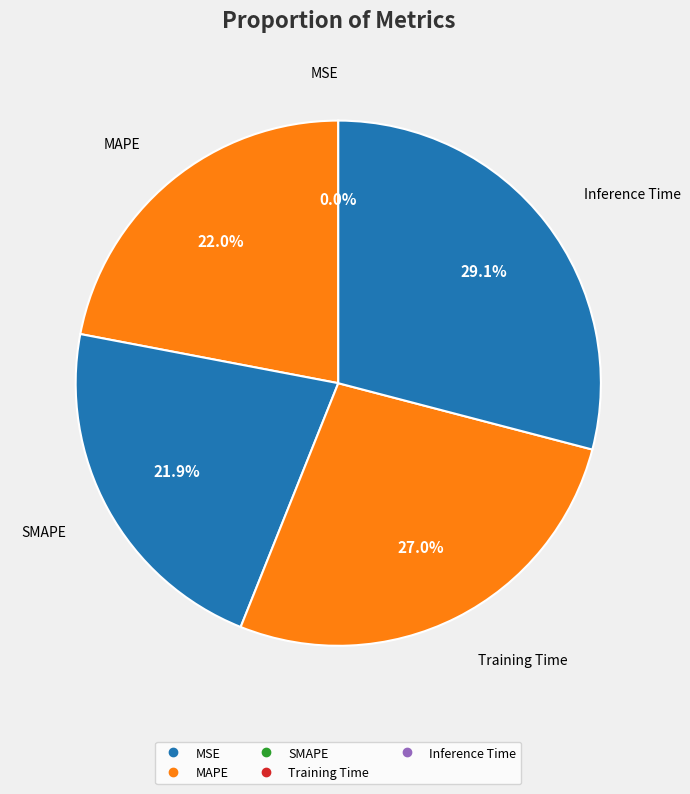

What is the largest slice in the pie chart?

Inference Time